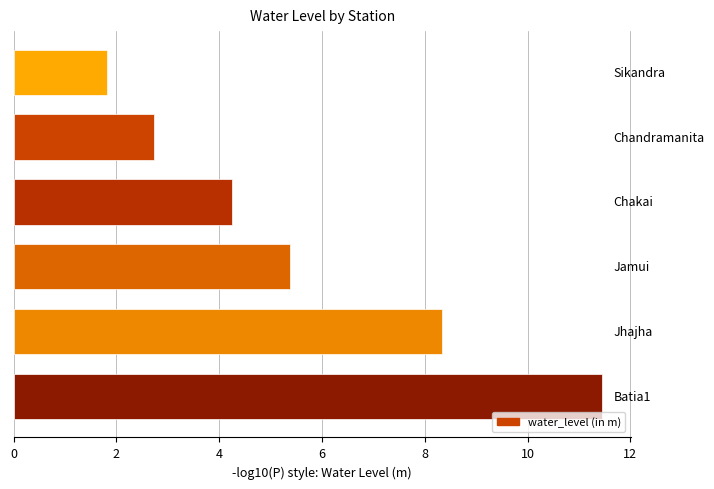

What is the minimum value shown in the chart?

1.8